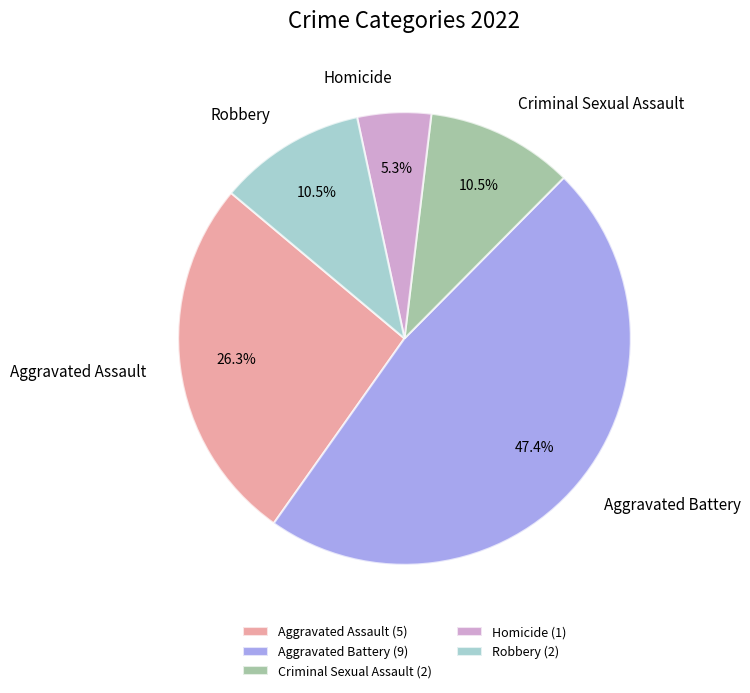

Which category has the smallest portion of the pie?

Homicide